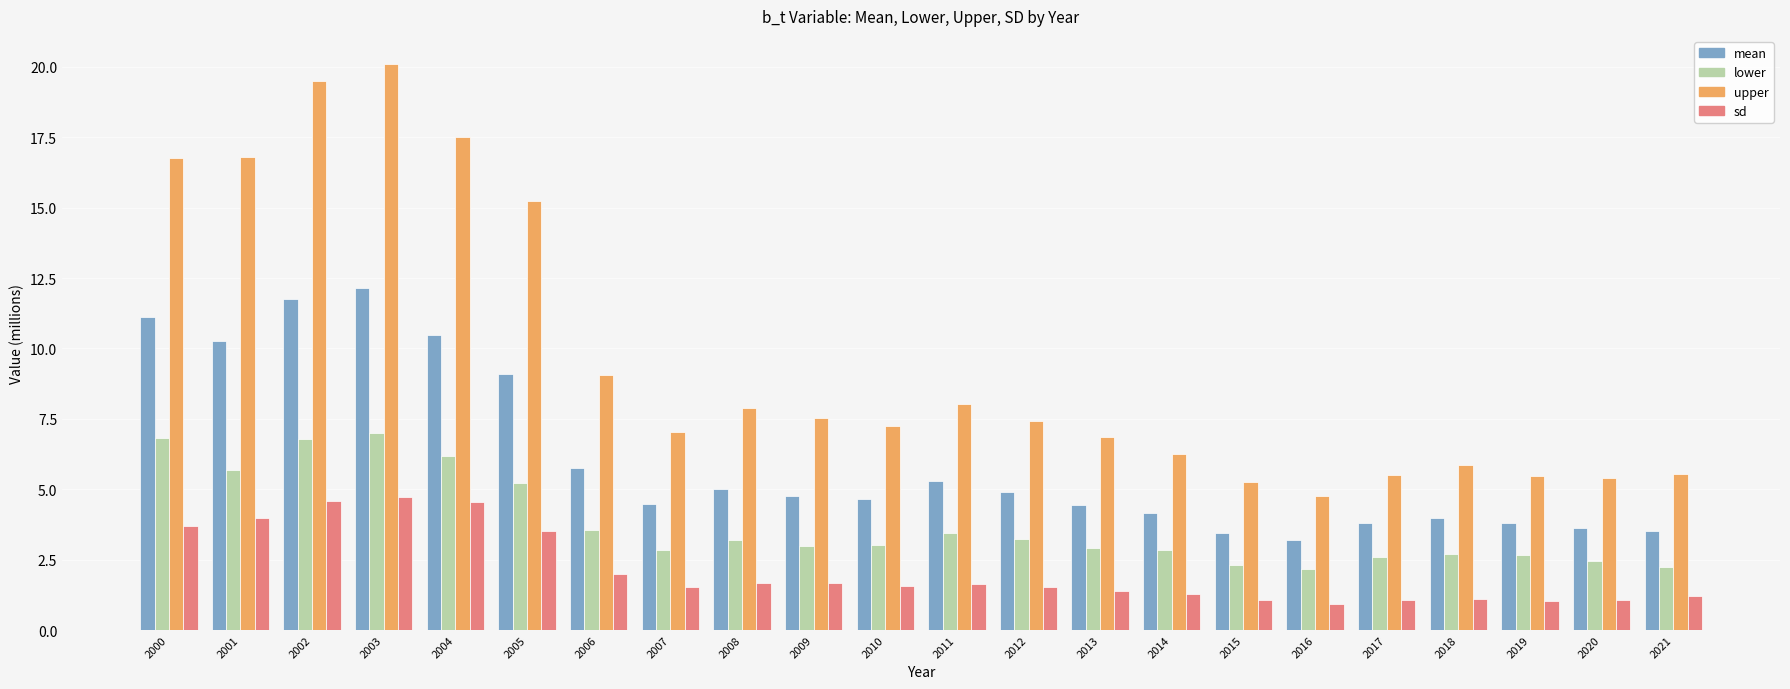

How many series are shown in this chart?

4